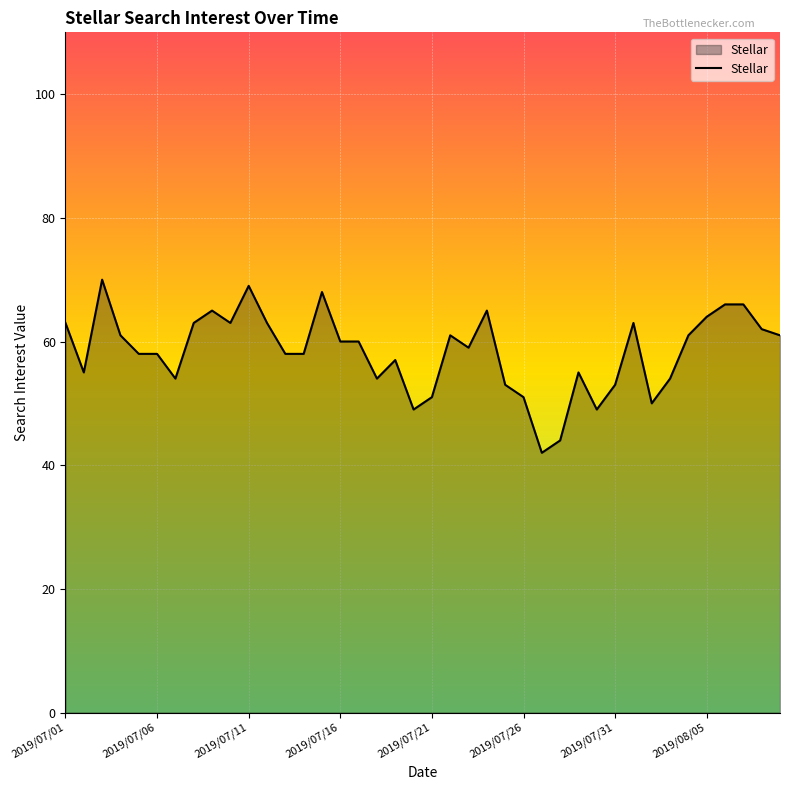

What is the minimum value shown in the chart?

42